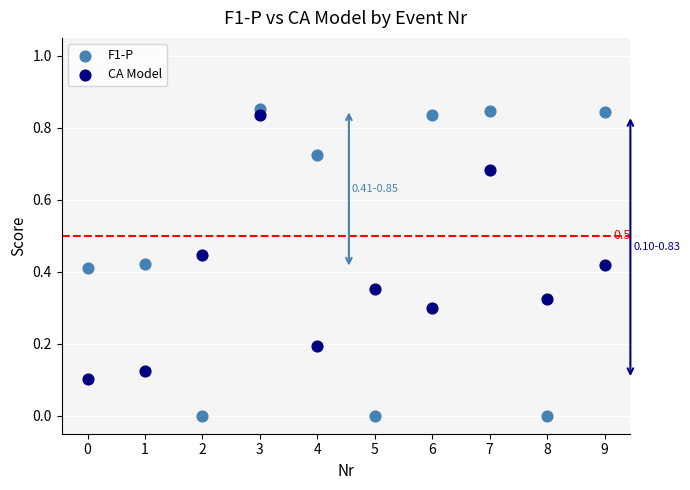

Which series has the largest Y range (max minus min)?

F1-P